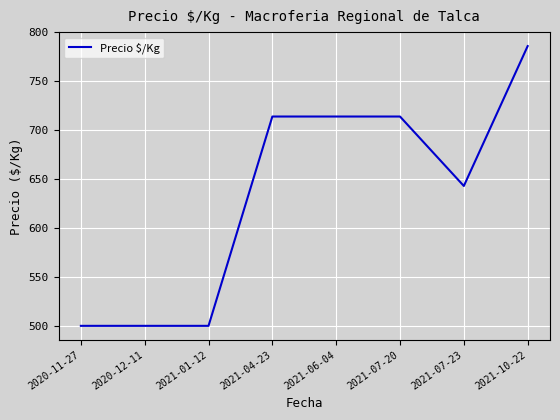

Reading left to right, list all the values displayed in this chart.

2020-11-27=500	2020-12-11=500	2021-01-12=500	2021-04-23=714	2021-06-04=714	2021-07-20=714	2021-07-23=643	2021-10-22=786